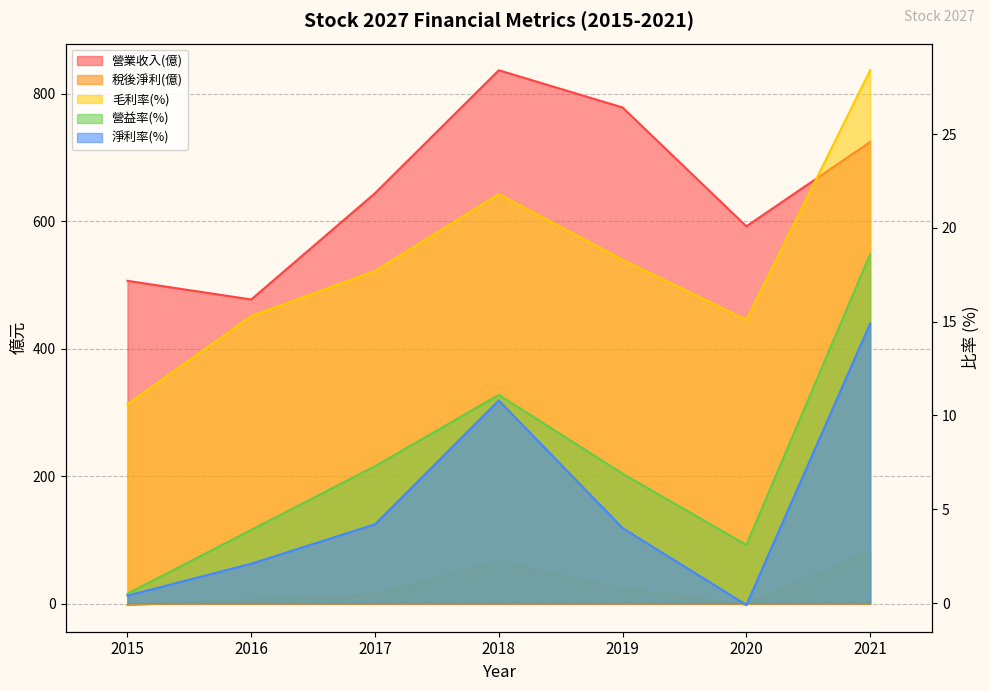

What is the minimum value for 稅後淨利(億)?

-1.7